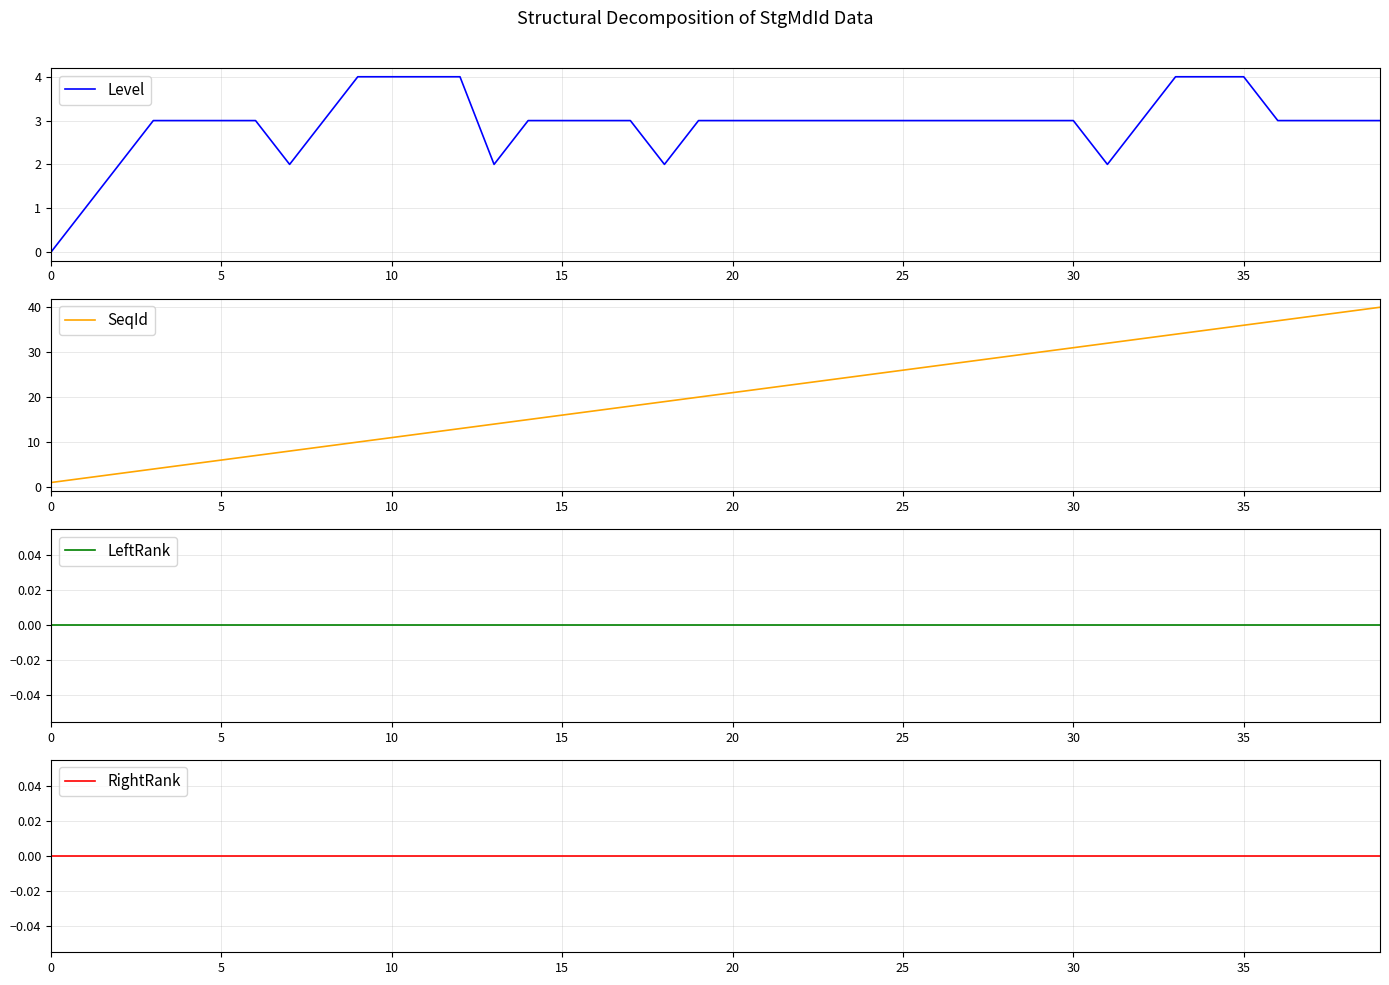

What is the highest value of the Level series?

4